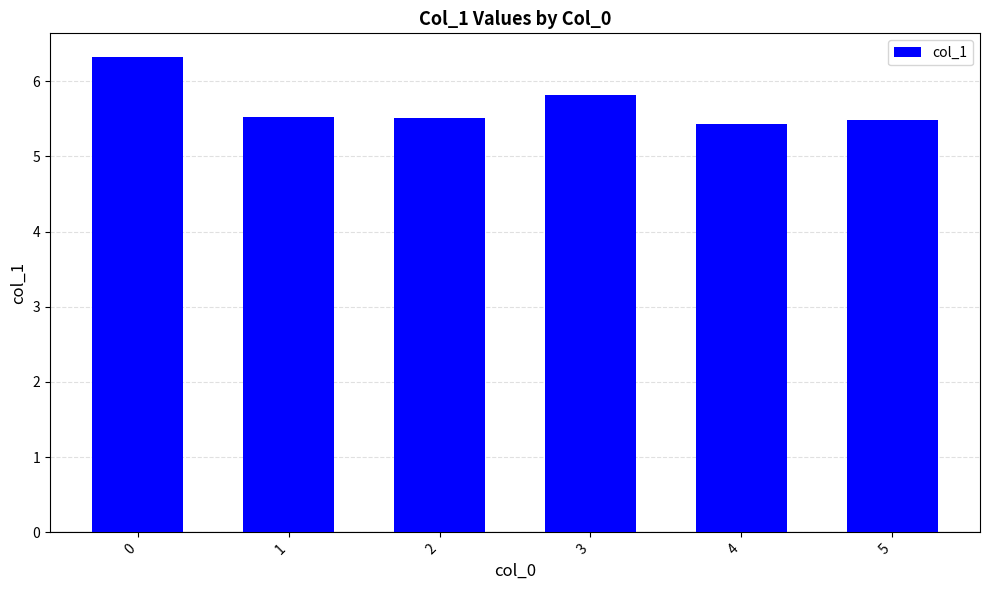

What is the average value?

5.7